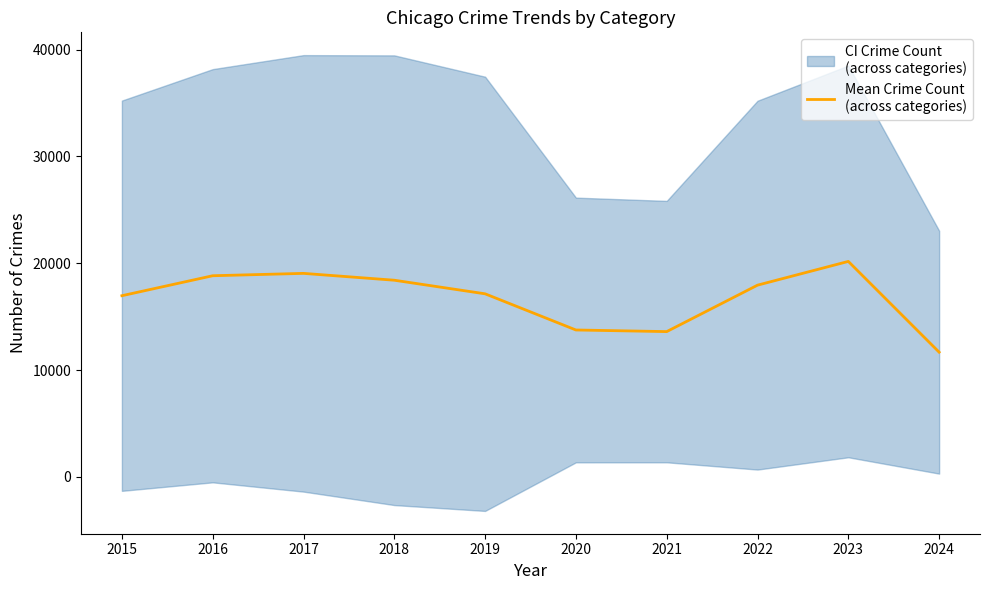

The chart shows a value of 13749.0 at 2020. True or false?

True